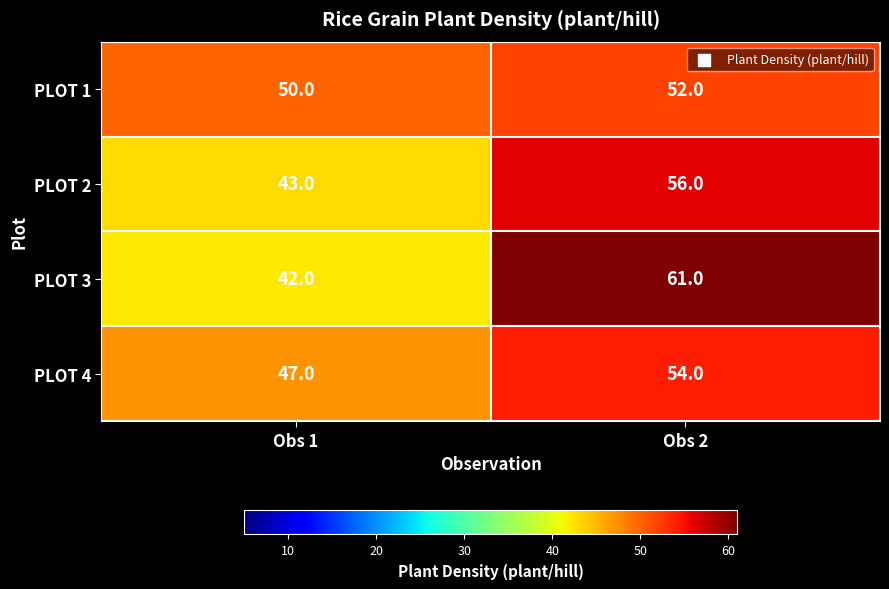

What is the total value across all series at Obs 1?

182